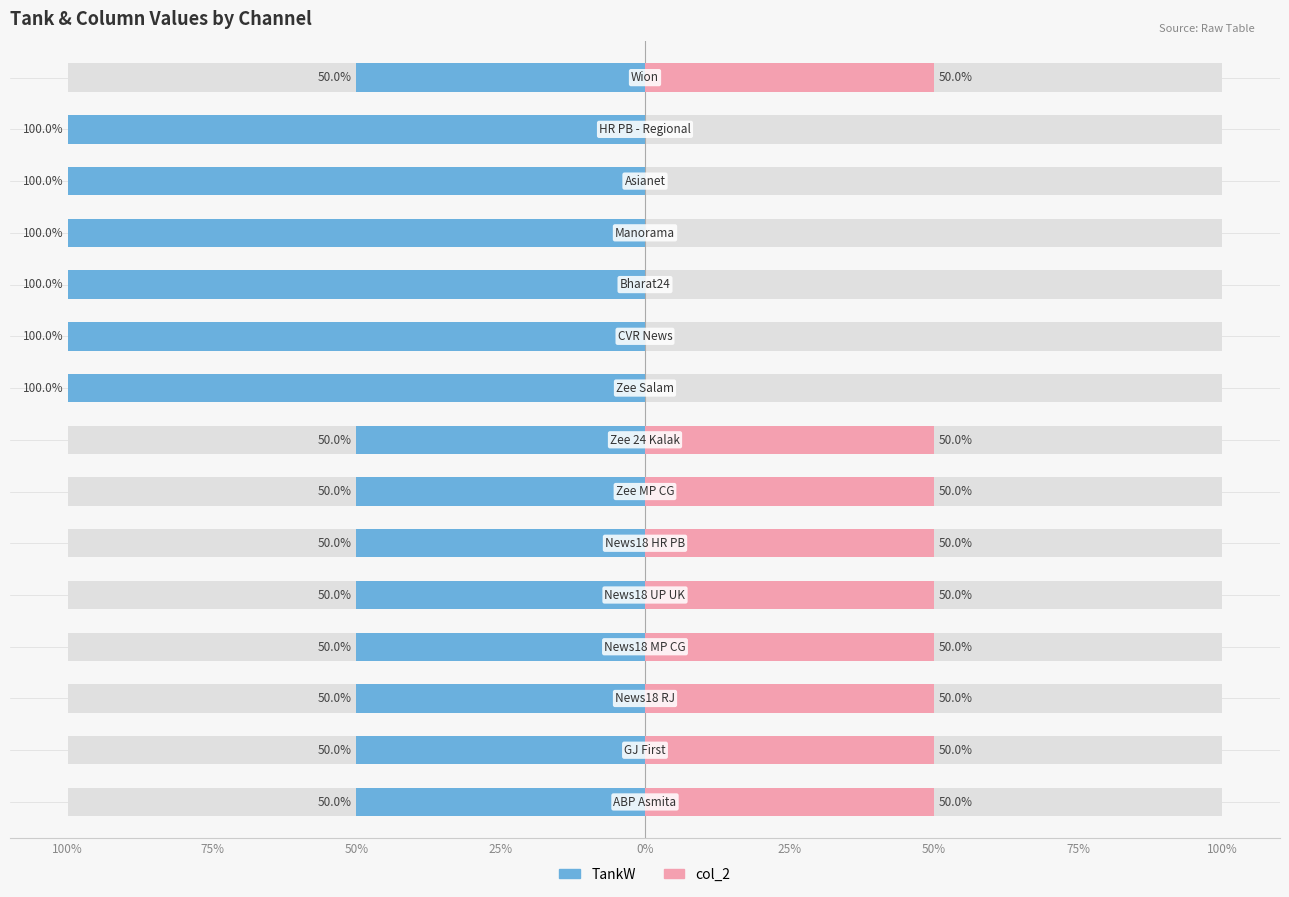

What is the spread (max minus min) of values at 0%?

100